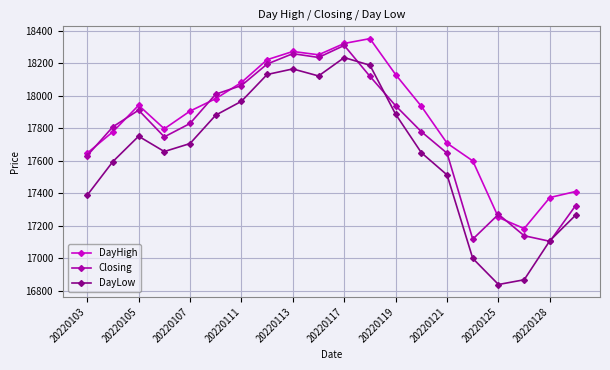

Which series has the widest spread of values?

DayLow